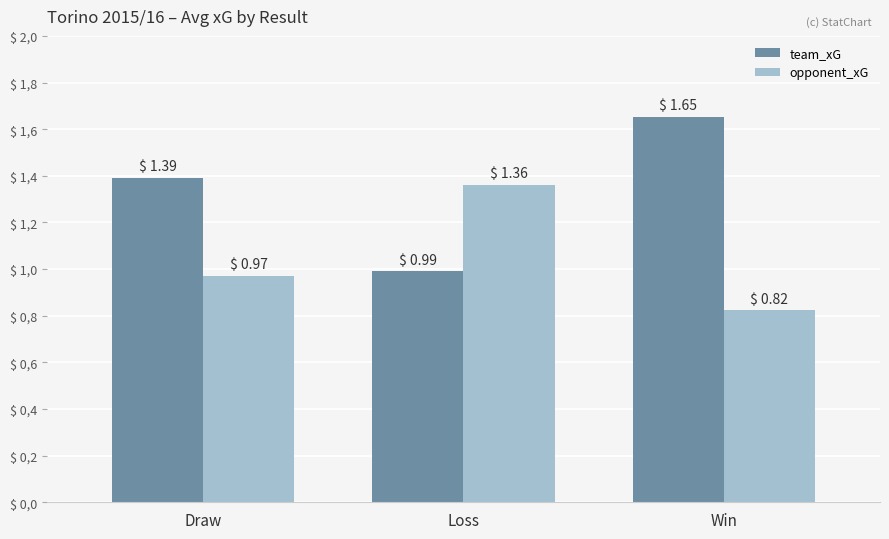

Where does the team_xG series first go above 1?

Draw